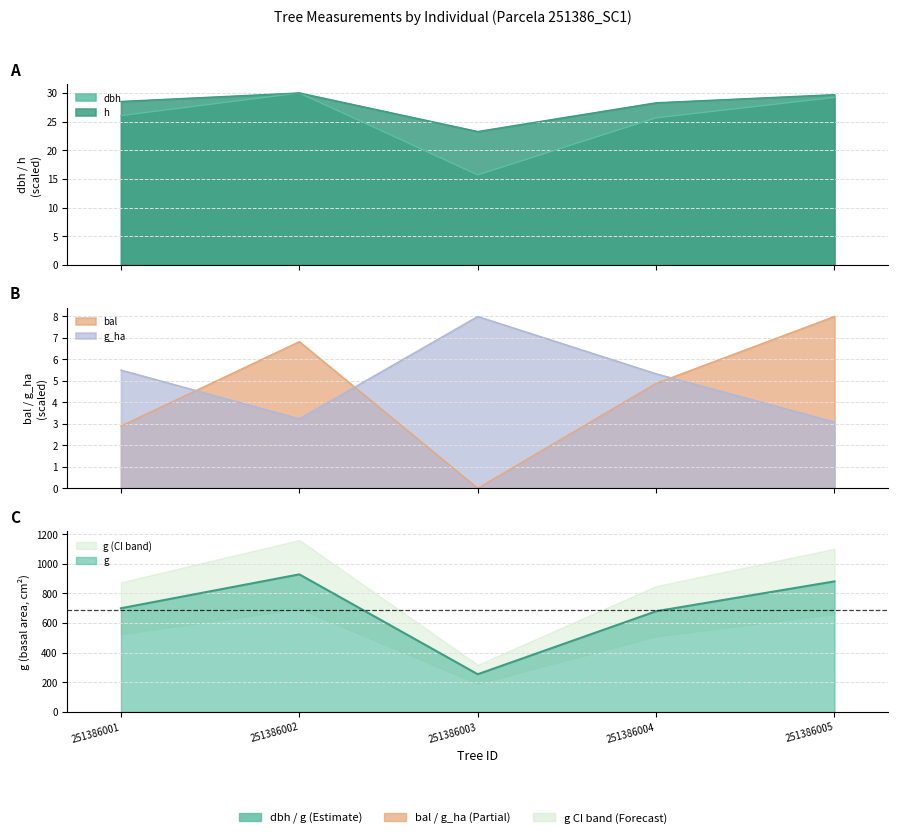

What is the highest value of the g series?

928.4